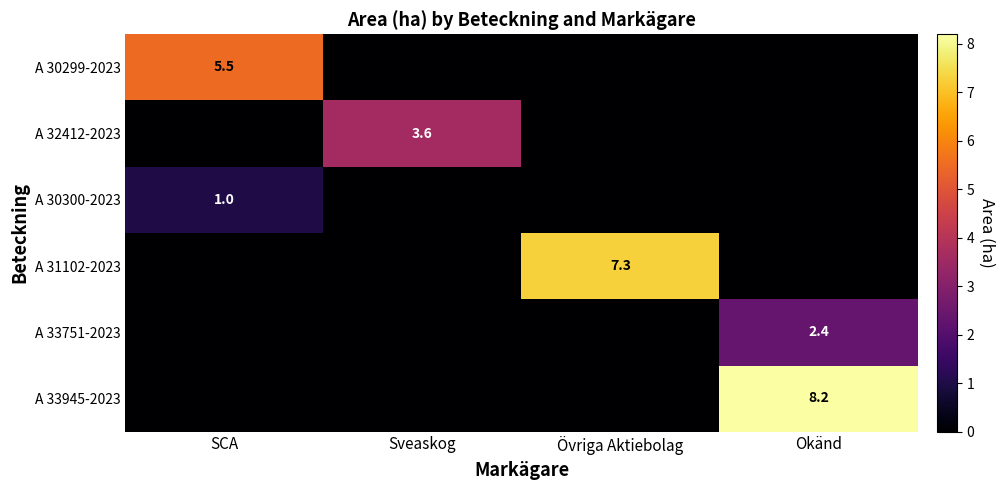

At how many categories does at least one series exceed 0?

4